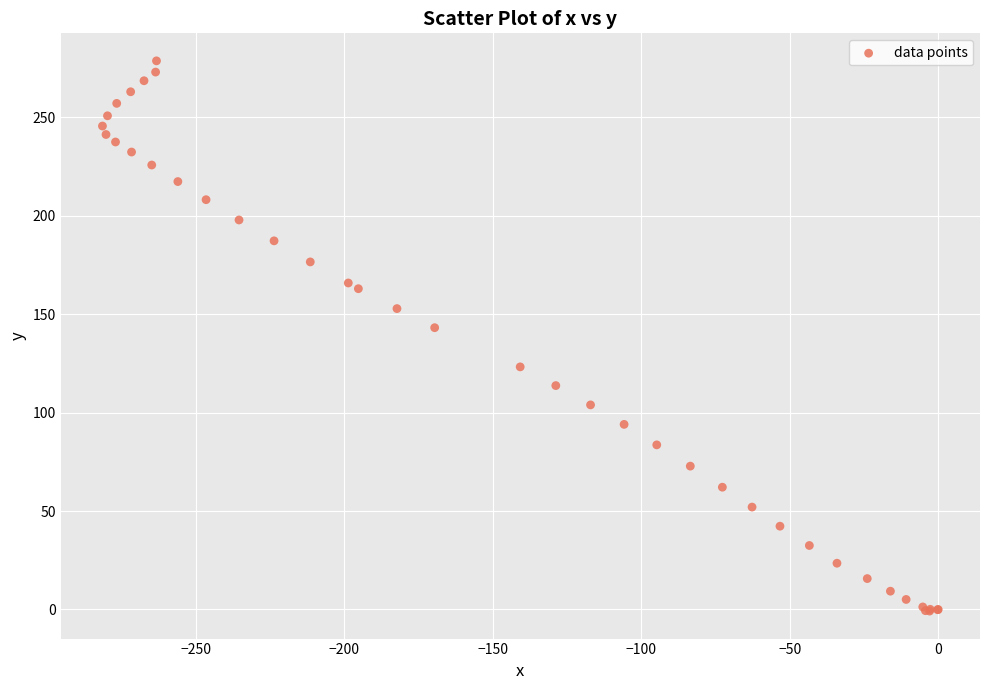

What Y value in the scatter plot is closest to 138?

143.1